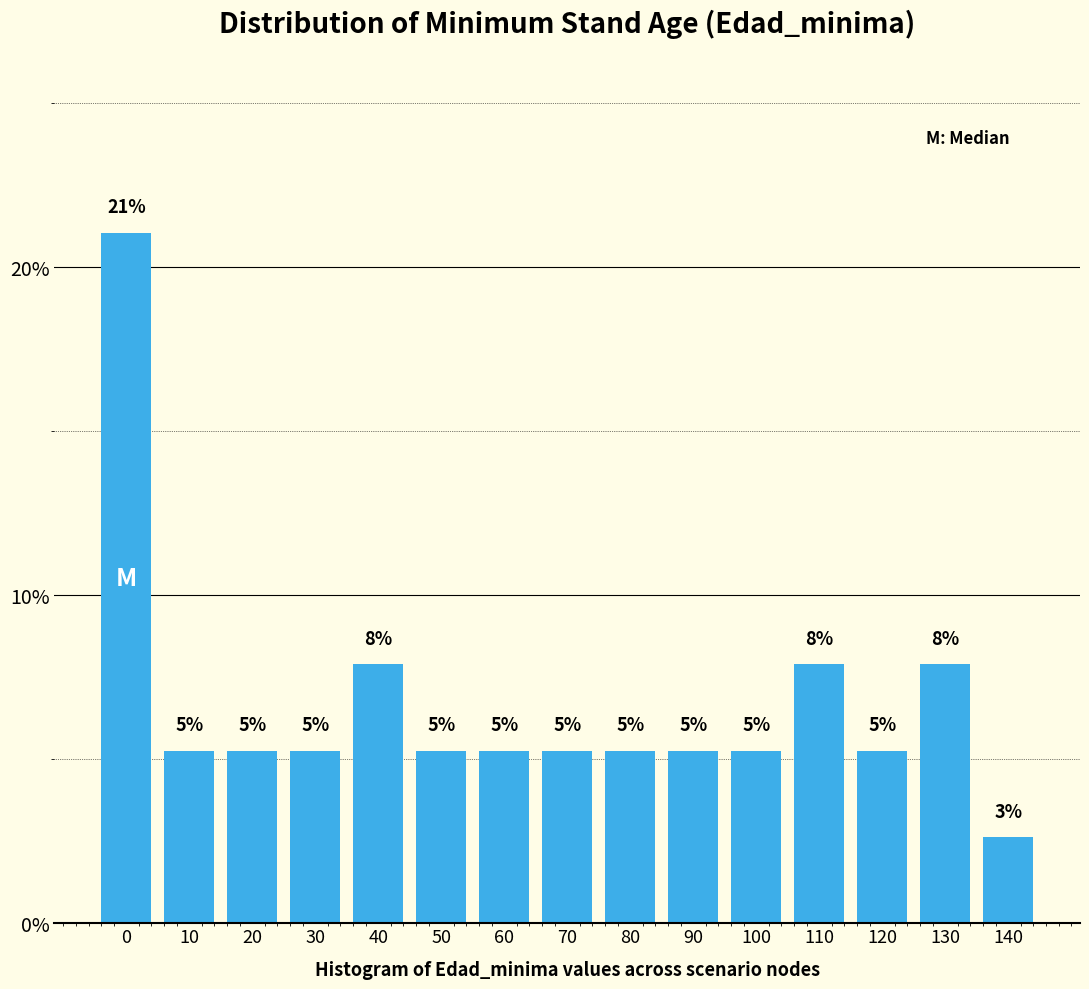

How many bars are there in total?

15